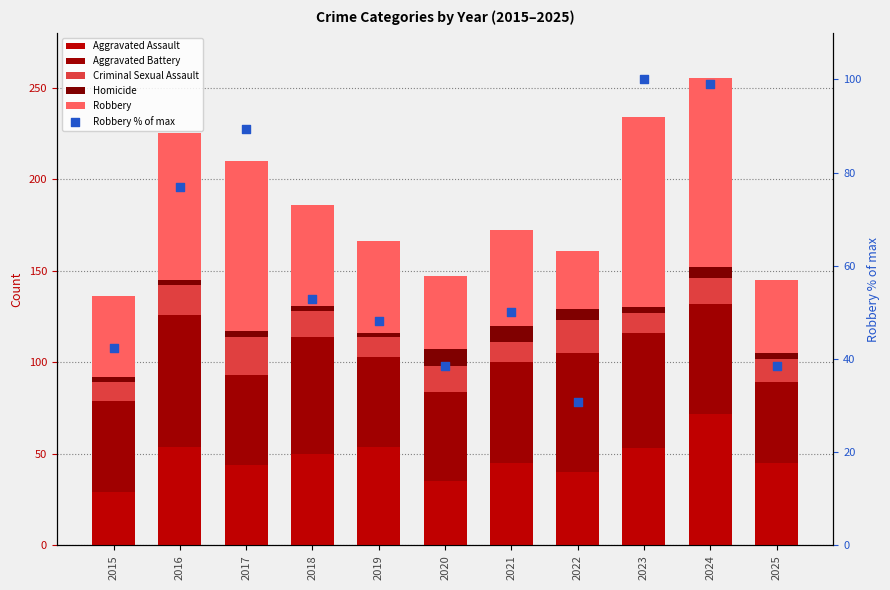

Which series reaches the maximum Y coordinate?

Robbery